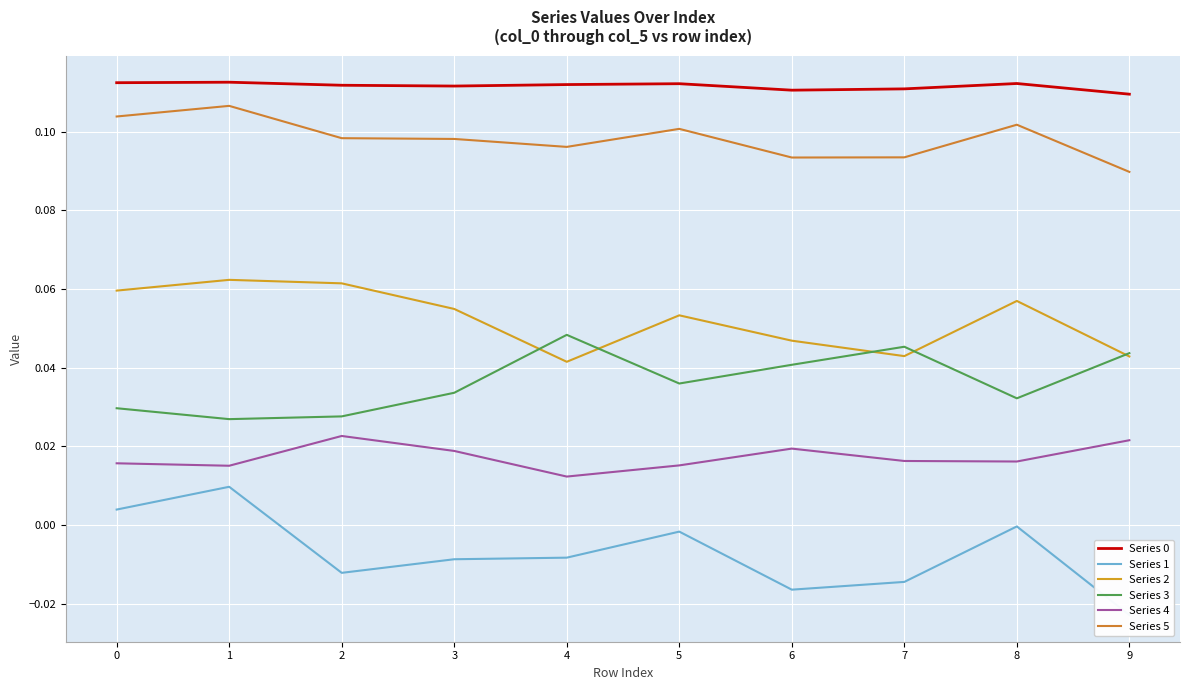

What is the difference between the highest and lowest values at 1?

0.1